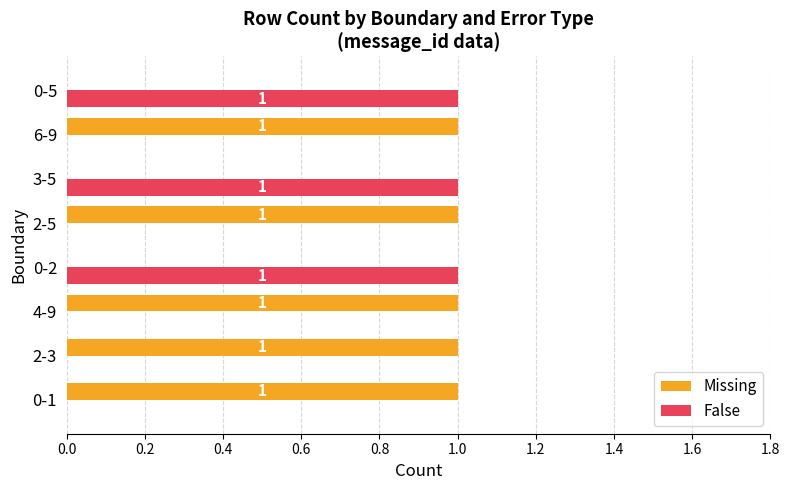

The value of Missing at 6-9 is 2. True or false?

False